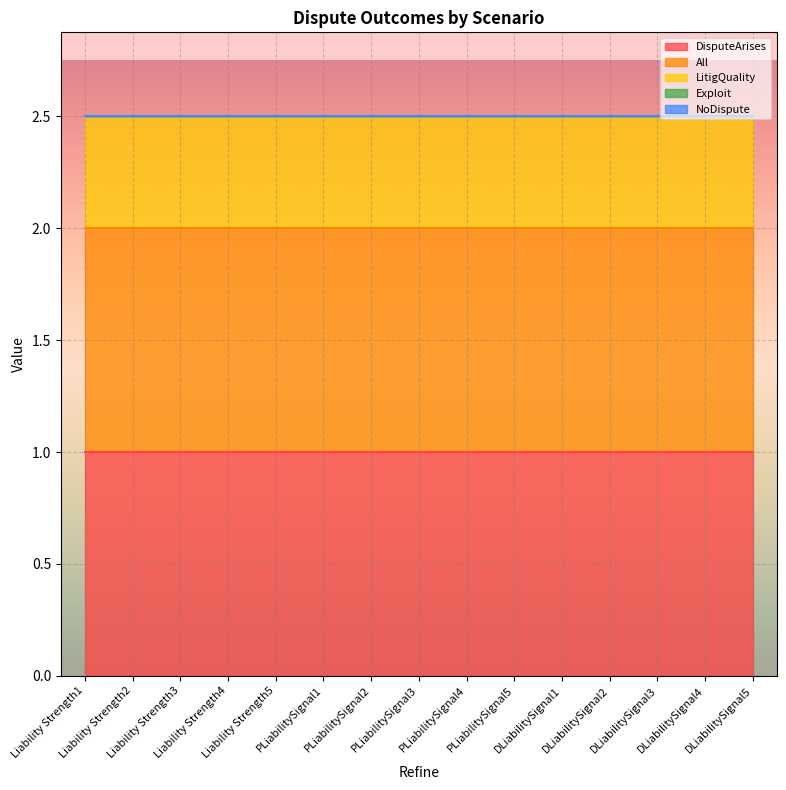

At how many categories does at least one series exceed 0?

15